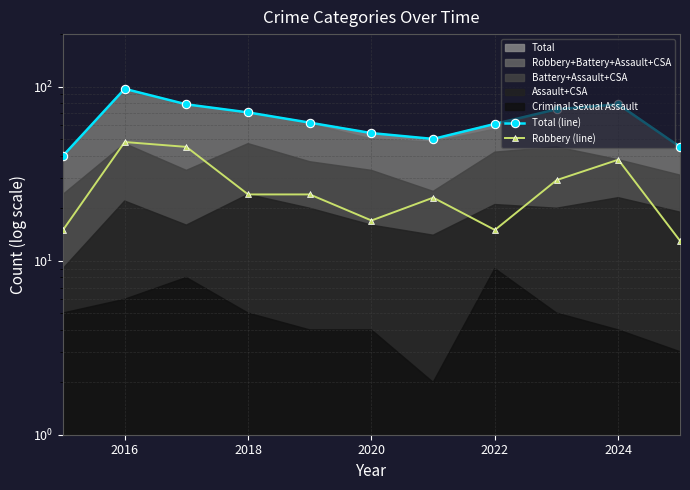

What is the sum of all Robbery (line) values?

291